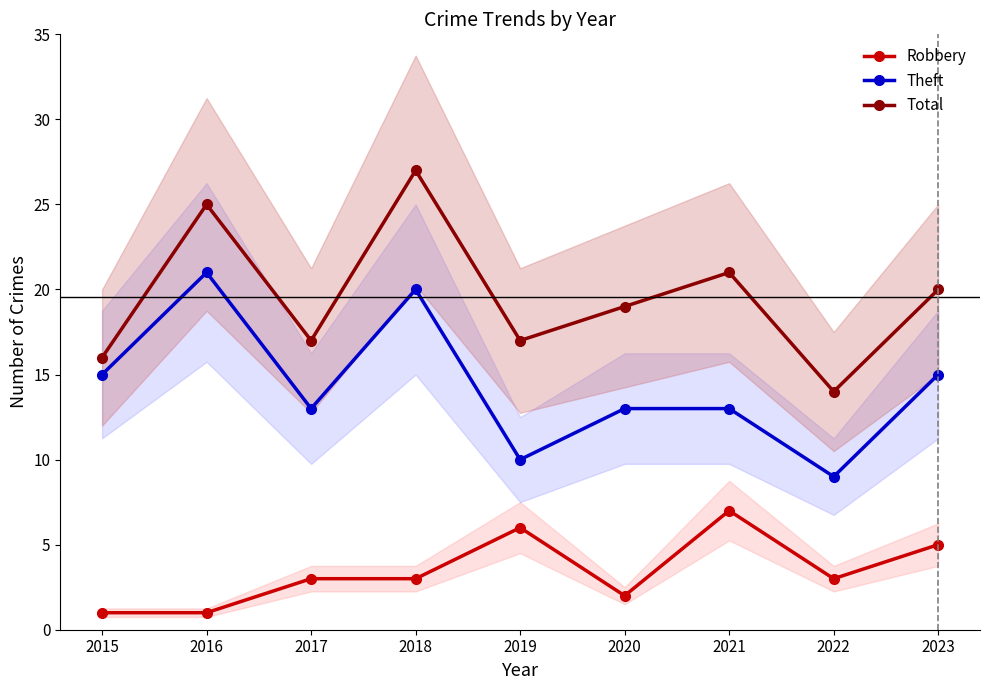

True or false: Total and Robbery intersect in this chart.

False